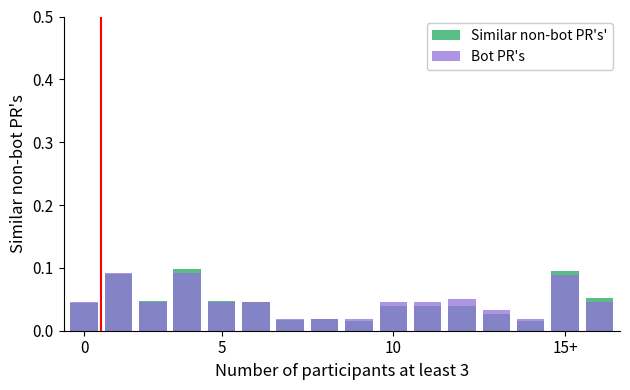

List the series in order of their peak value, lowest first.

Bot PR's, Similar non-bot PR's'